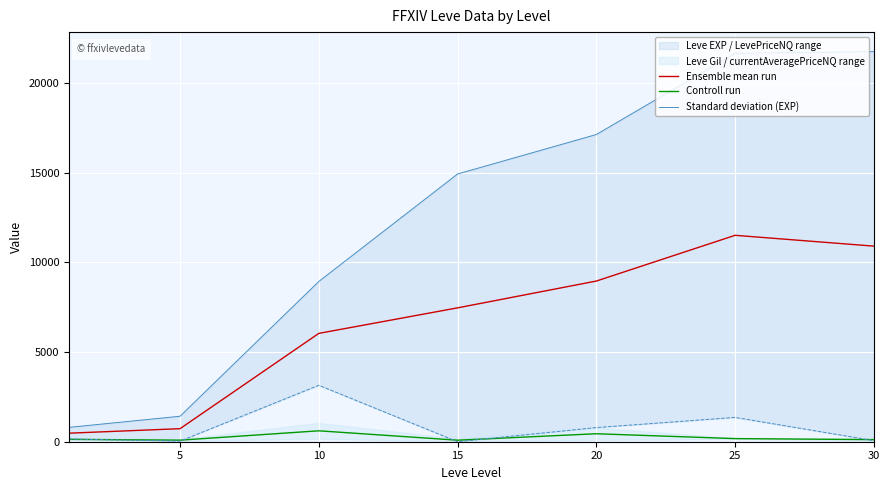

At which category is the sum across all series the highest?

25